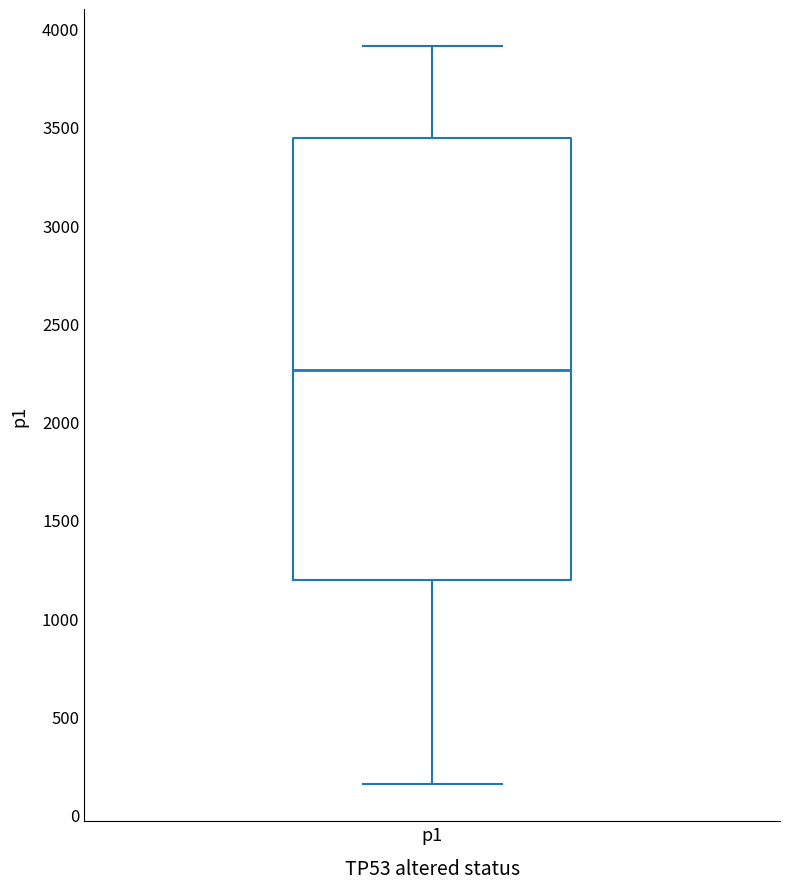

Where is the upper edge of the box for p1 on the y-axis? The values are not printed on the chart, so give them approximately, as read against the axis.

3450